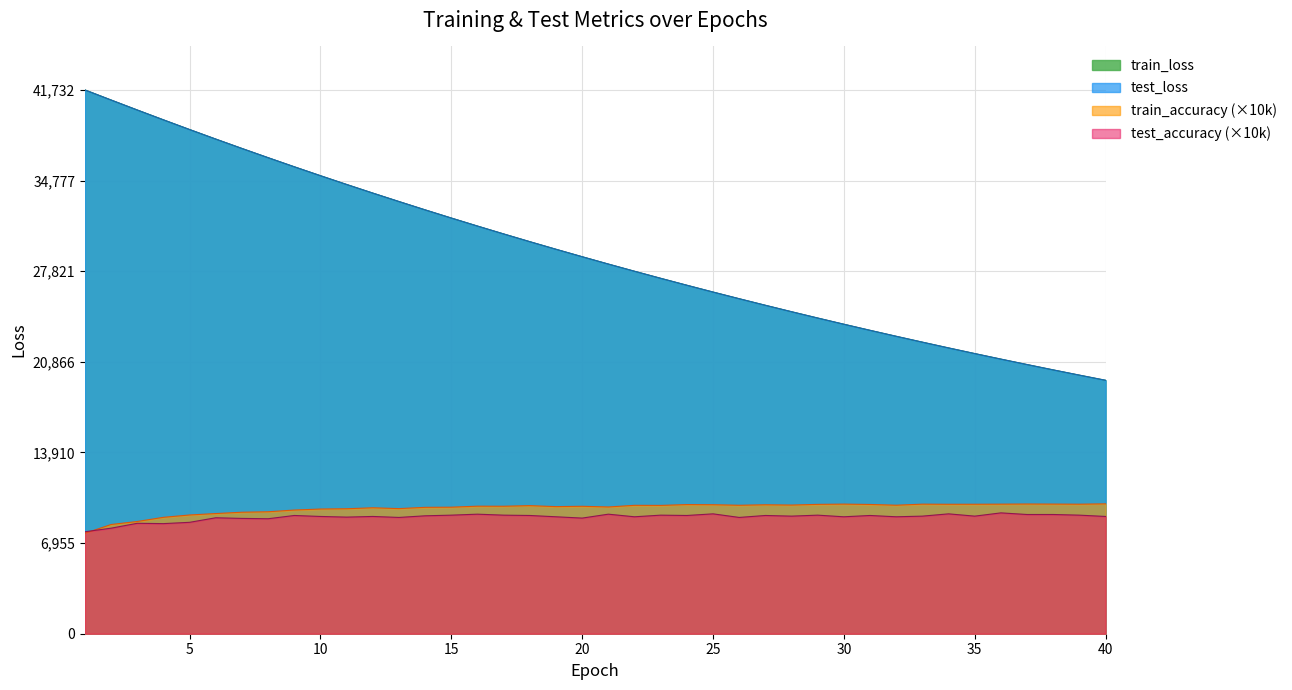

True or false: train_loss has more than 2 points higher than both neighbors.

False